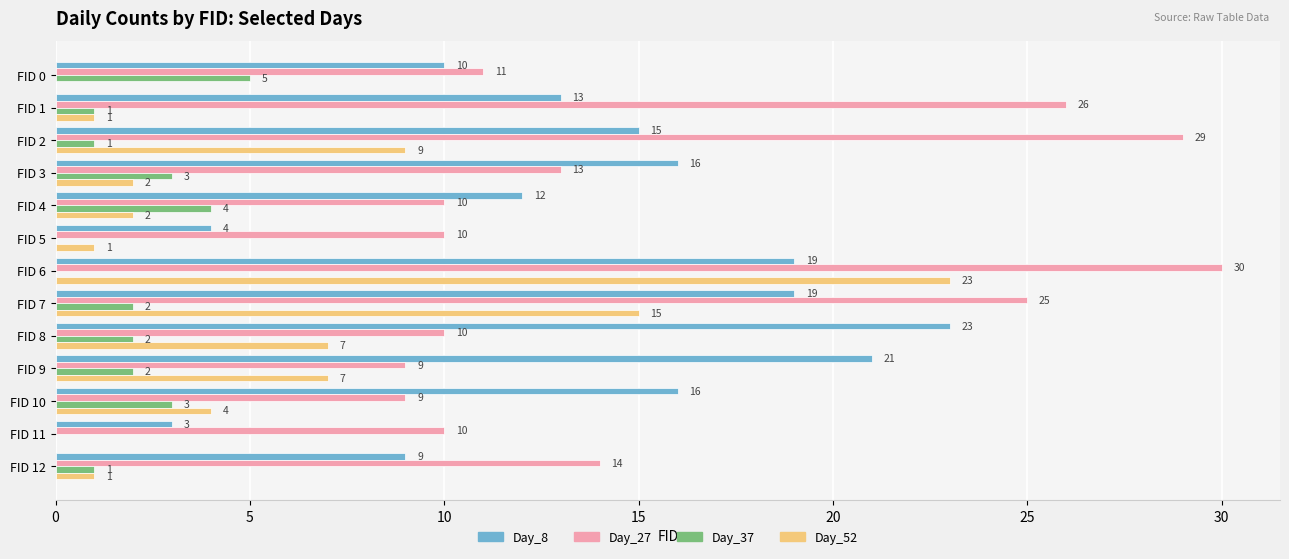

What is the sum of all Day_8 values?

180